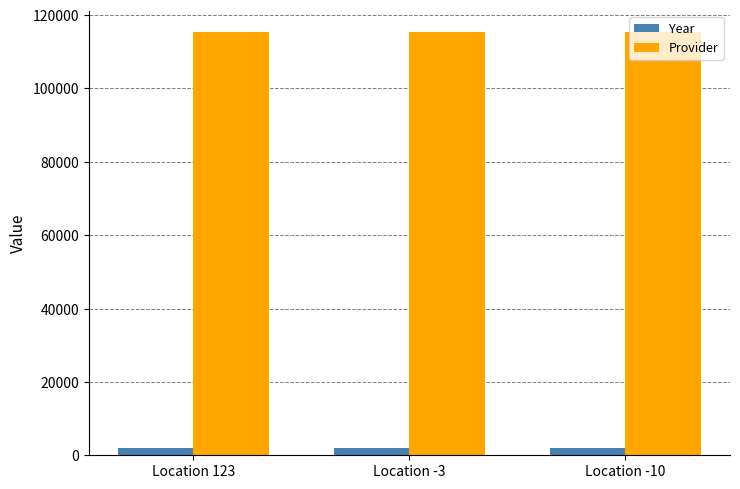

What is the average value of the Year series?

2020